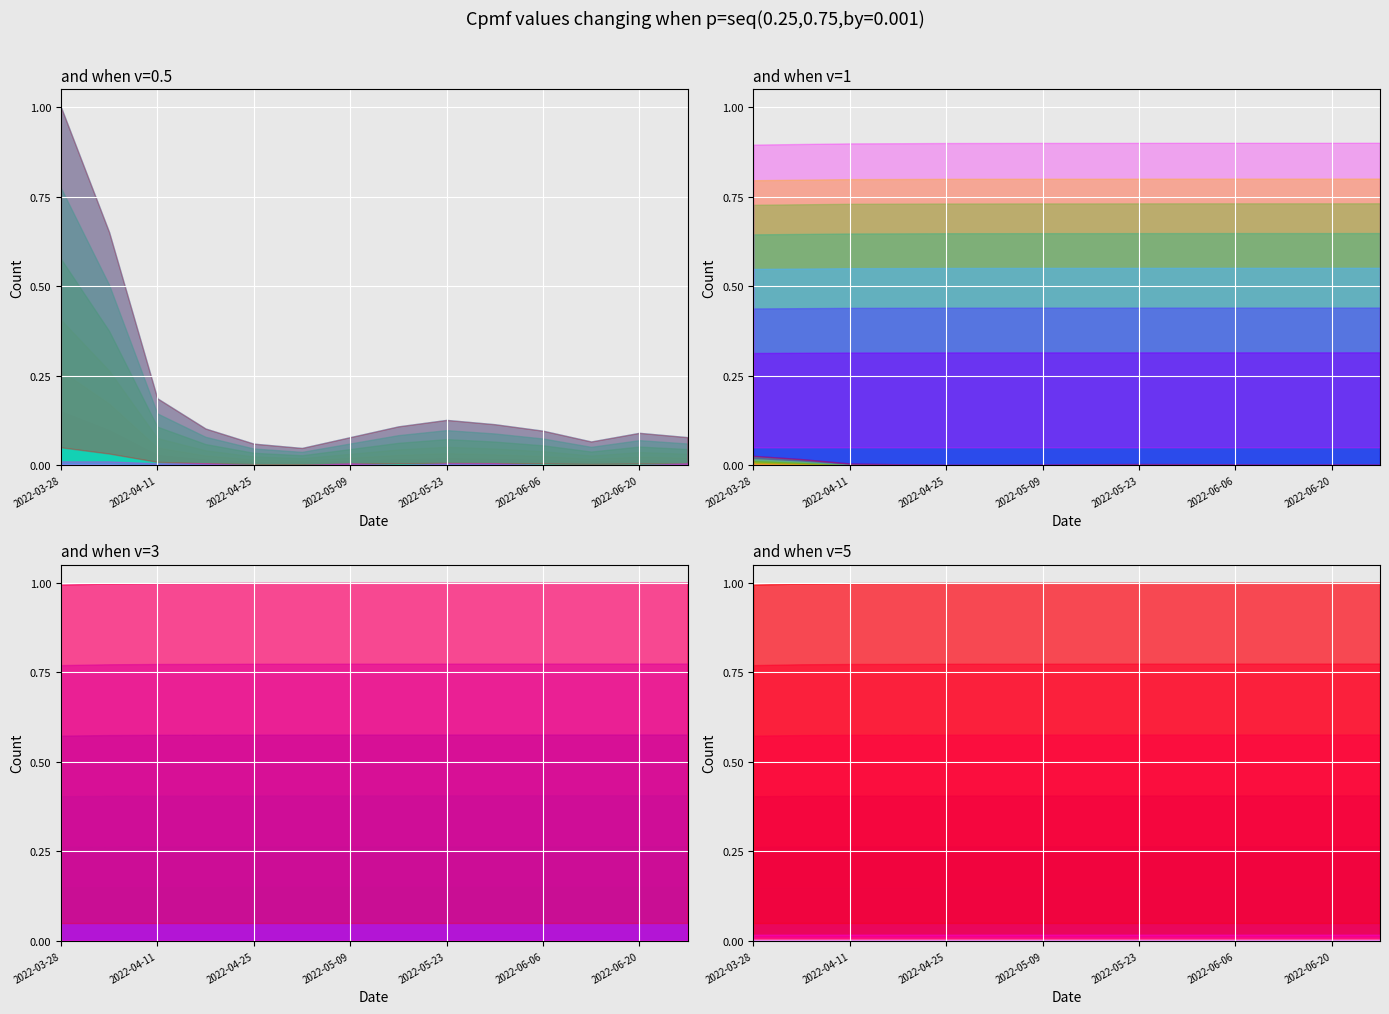

True or false: new_deaths and new_confirmed cross at least once.

False